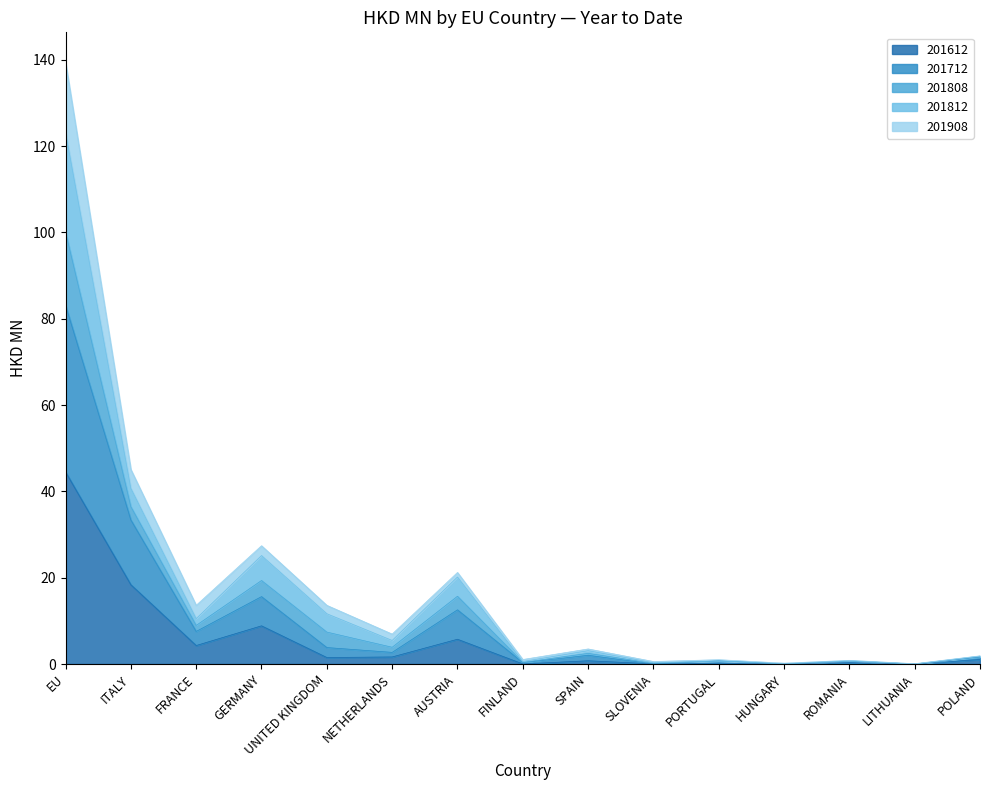

The value of 201908 at HUNGARY is 0.0. True or false?

True